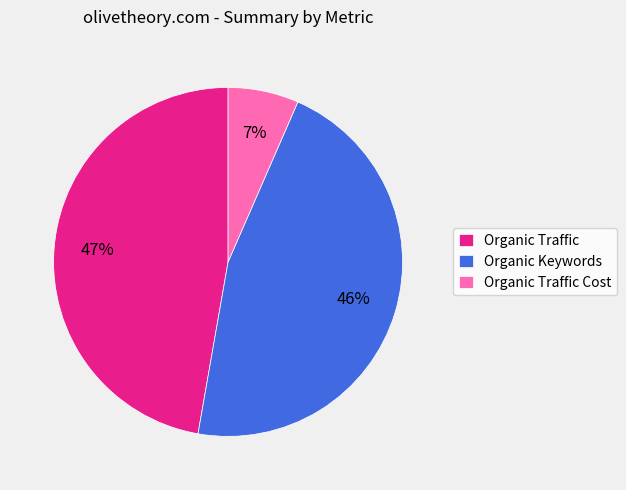

Rank the categories by value from highest to lowest.

Organic Traffic, Organic Keywords, Organic Traffic Cost